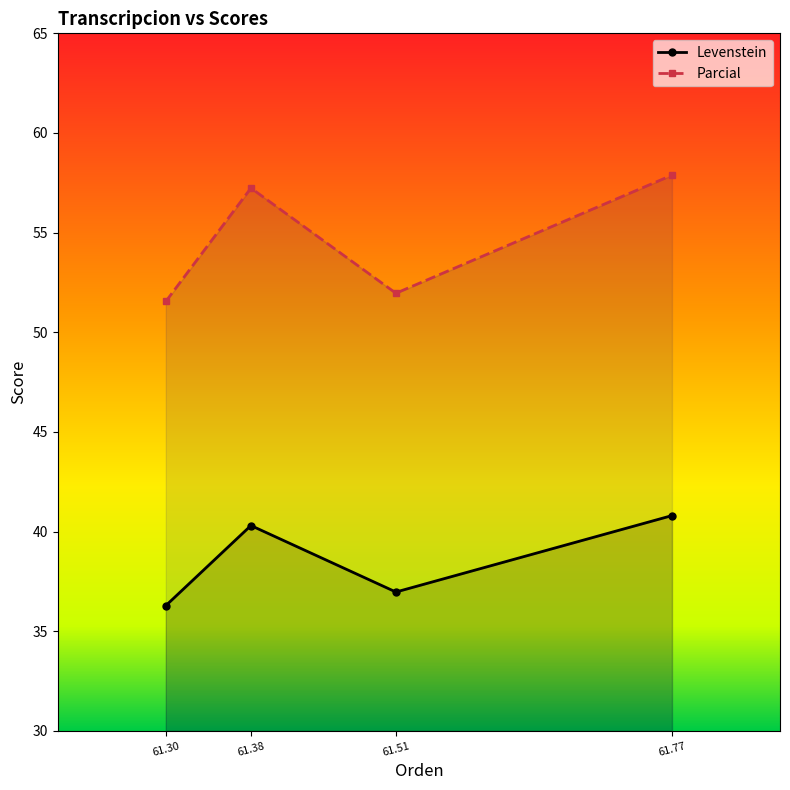

True or false: Levenstein has more than 1 interior local peaks.

False